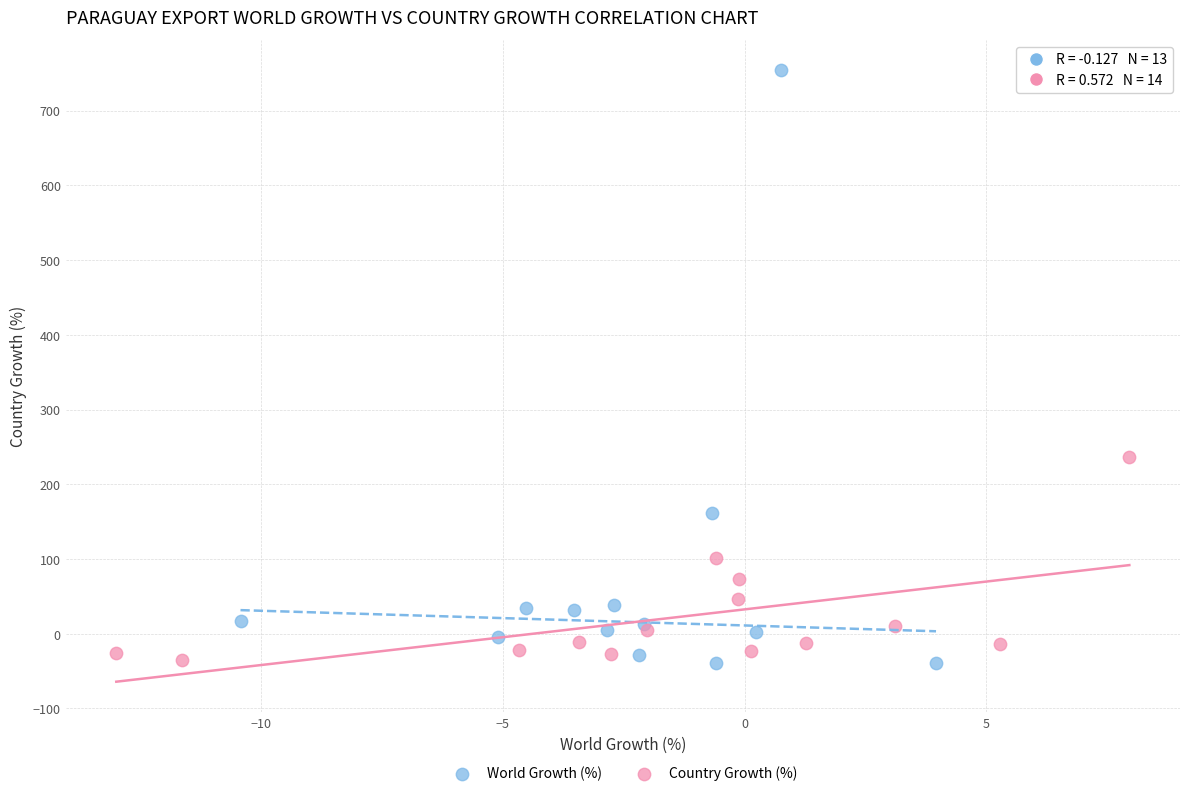

Which series reaches the maximum Y coordinate?

World Growth (%)